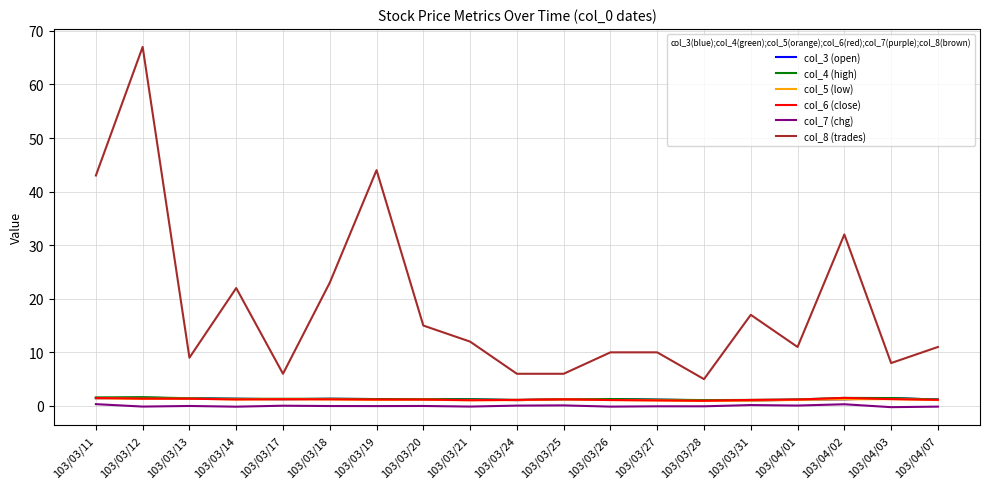

At which category is the sum across all series the highest?

103/03/12